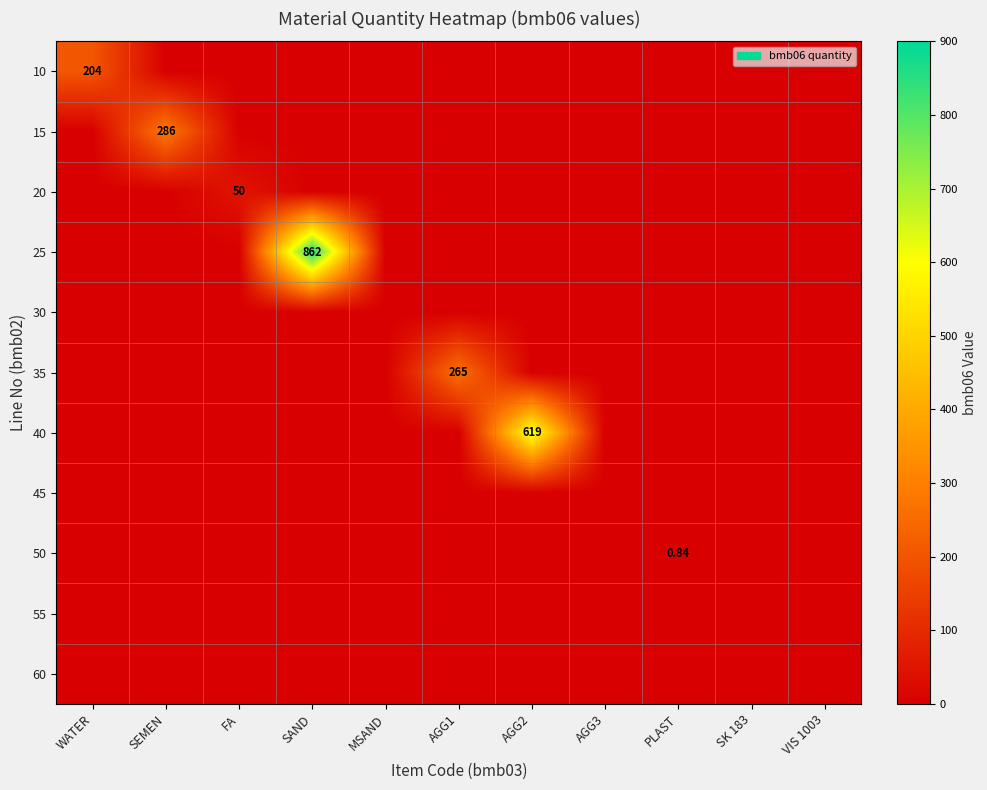

What is the difference between the highest and lowest values at PLAST?

0.8